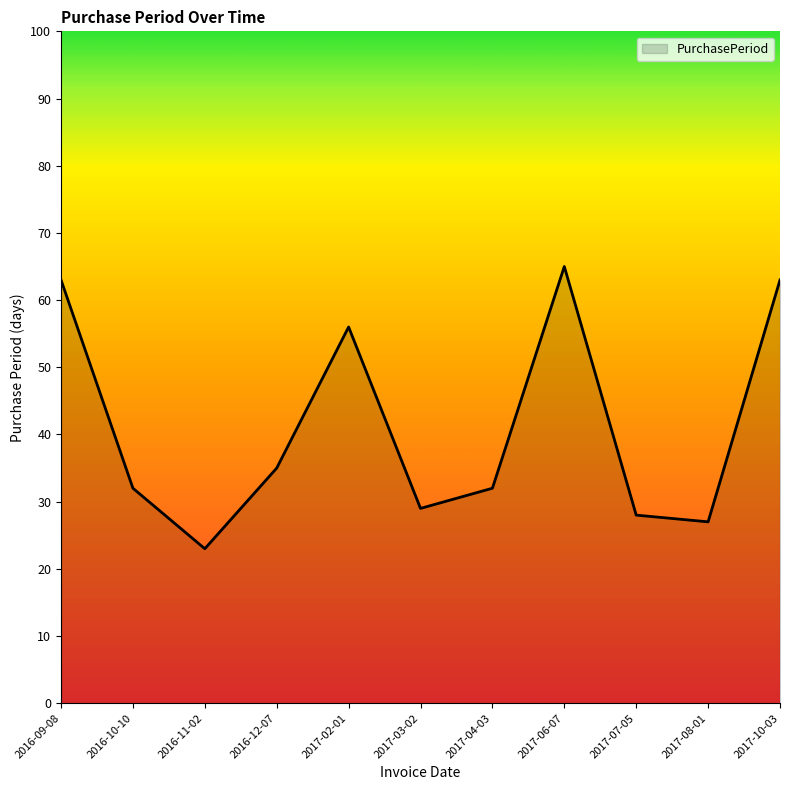

The chart shows a value of 21 at 2017-06-07. True or false?

False